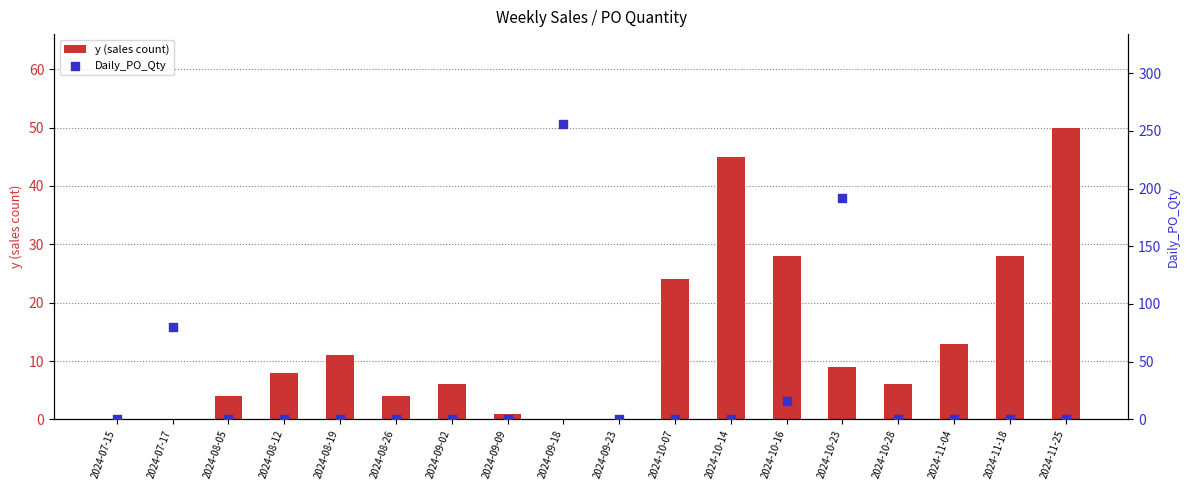

What is the total value across all series at 2024-11-18?

28